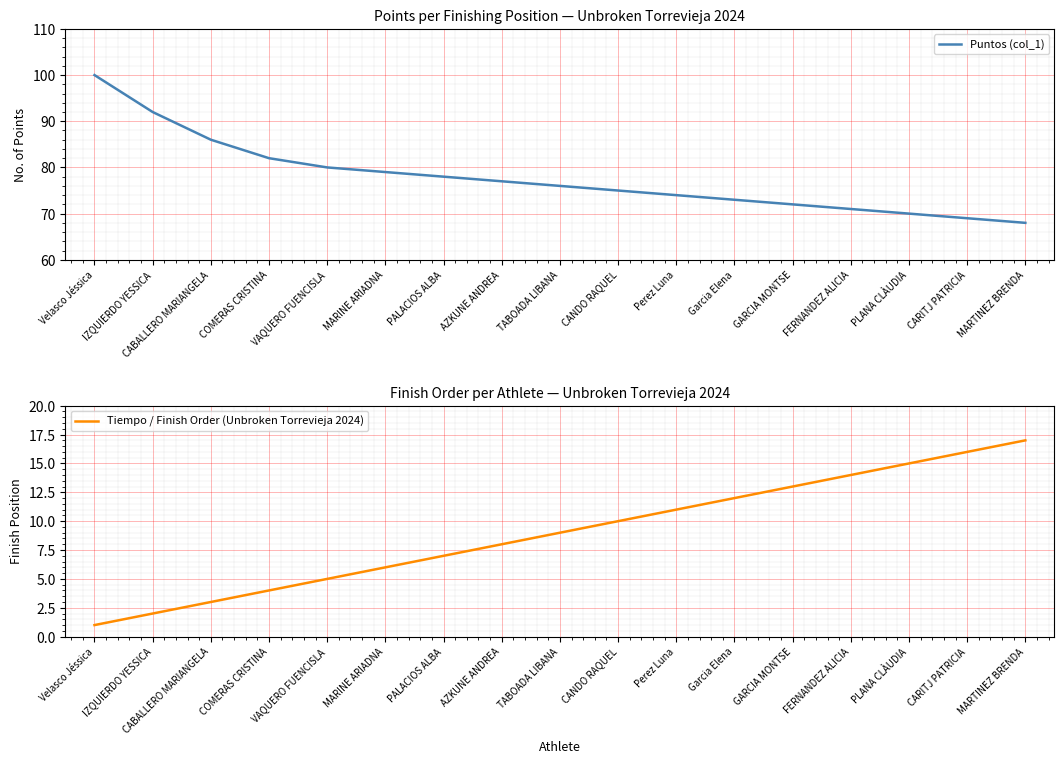

Reading left to right, list all the values displayed in this chart.

Puntos (col_1): Velasco Jéssica=100	IZQUIERDO YESSICA=92	CABALLERO MARIANGELA=86	COMERAS CRISTINA=82	VAQUERO FUENCISLA=80	MARINE ARIADNA=79	PALACIOS ALBA=78	AZKUNE ANDREA=77	TABOADA LIBANA=76	CANDO RAQUEL=75	Perez Luna=74	Garcia Elena=73	GARCIA MONTSE=72	FERNANDEZ ALICIA=71	PLANA CLÀUDIA=70	CARITJ PATRICIA=69	MARTINEZ BRENDA=68
Tiempo / Finish Order (Unbroken Torrevieja 2024): Velasco Jéssica=1	IZQUIERDO YESSICA=2	CABALLERO MARIANGELA=3	COMERAS CRISTINA=4	VAQUERO FUENCISLA=5	MARINE ARIADNA=6	PALACIOS ALBA=7	AZKUNE ANDREA=8	TABOADA LIBANA=9	CANDO RAQUEL=10	Perez Luna=11	Garcia Elena=12	GARCIA MONTSE=13	FERNANDEZ ALICIA=14	PLANA CLÀUDIA=15	CARITJ PATRICIA=16	MARTINEZ BRENDA=17